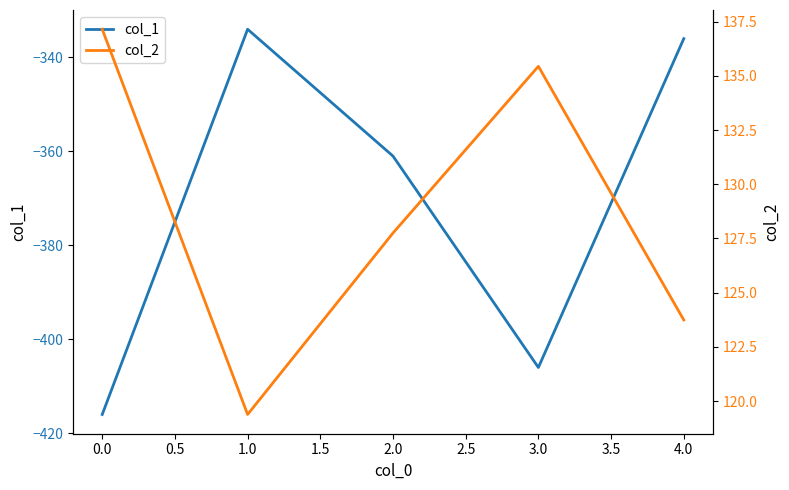

What is the minimum value for col_1?

-416